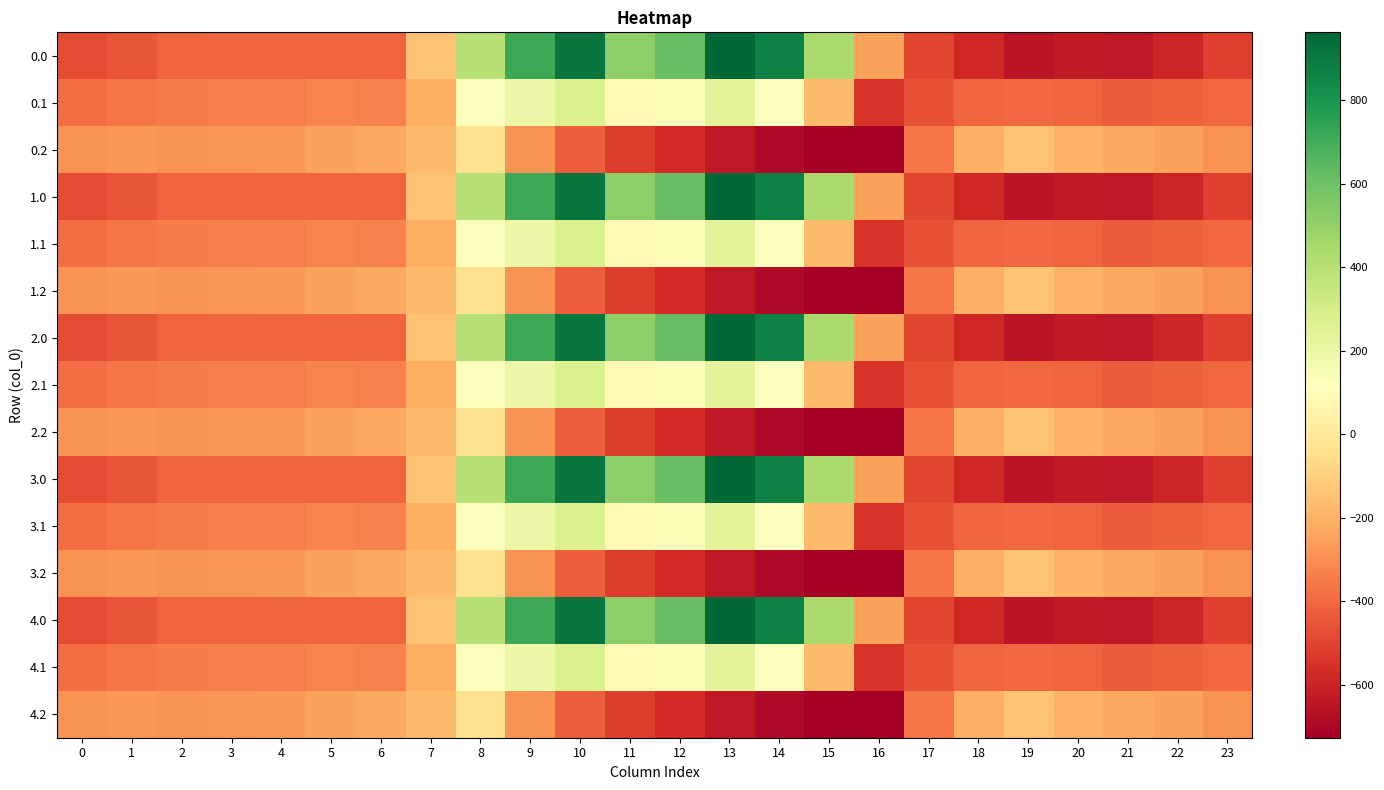

Which label corresponds to the largest value in the chart?

13